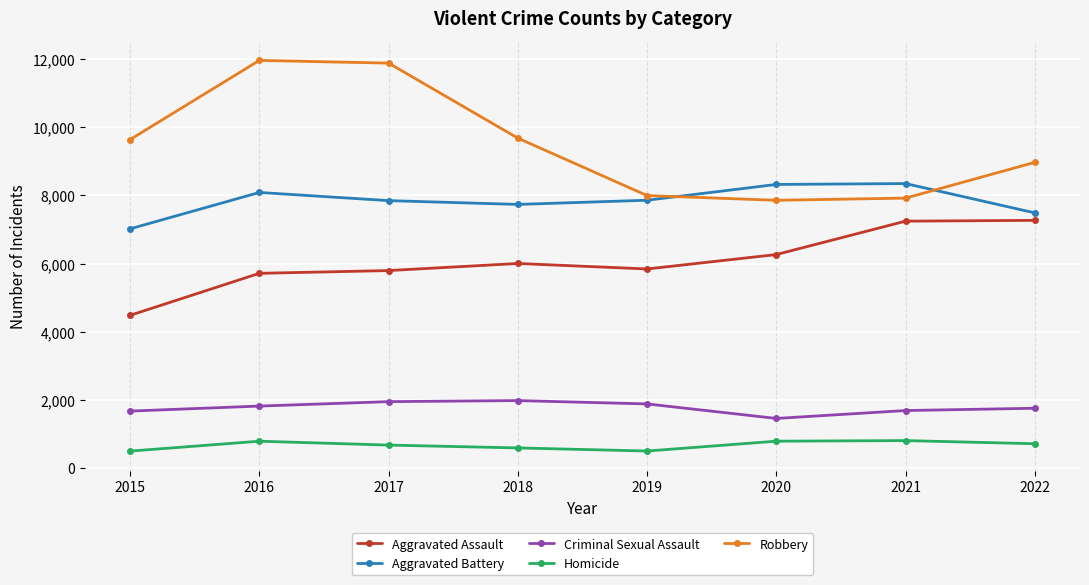

How many lines are shown in the chart?

5